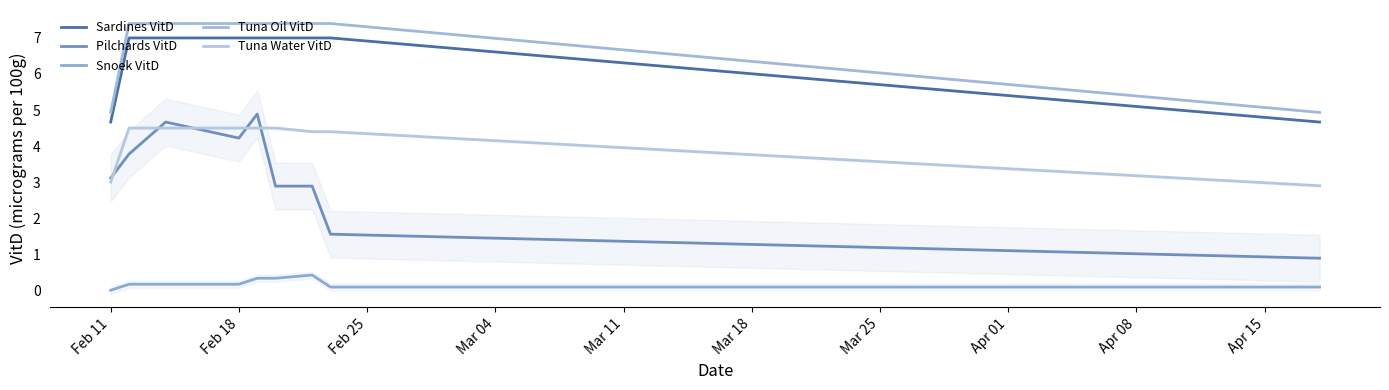

Which series has the largest total across all categories?

Tuna Oil VitD